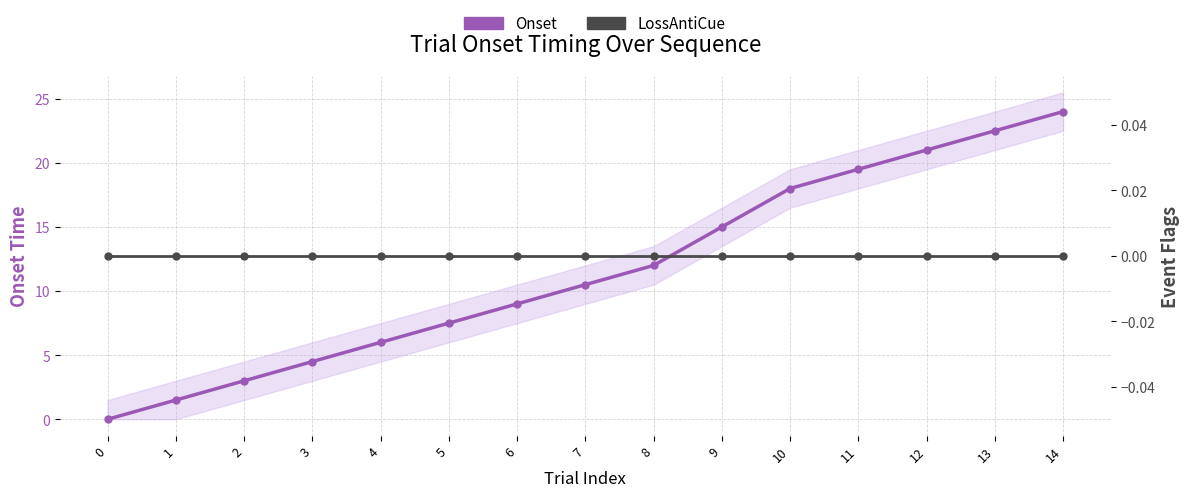

At 2, list the series in order from smallest to largest.

LossAntiCue, Onset